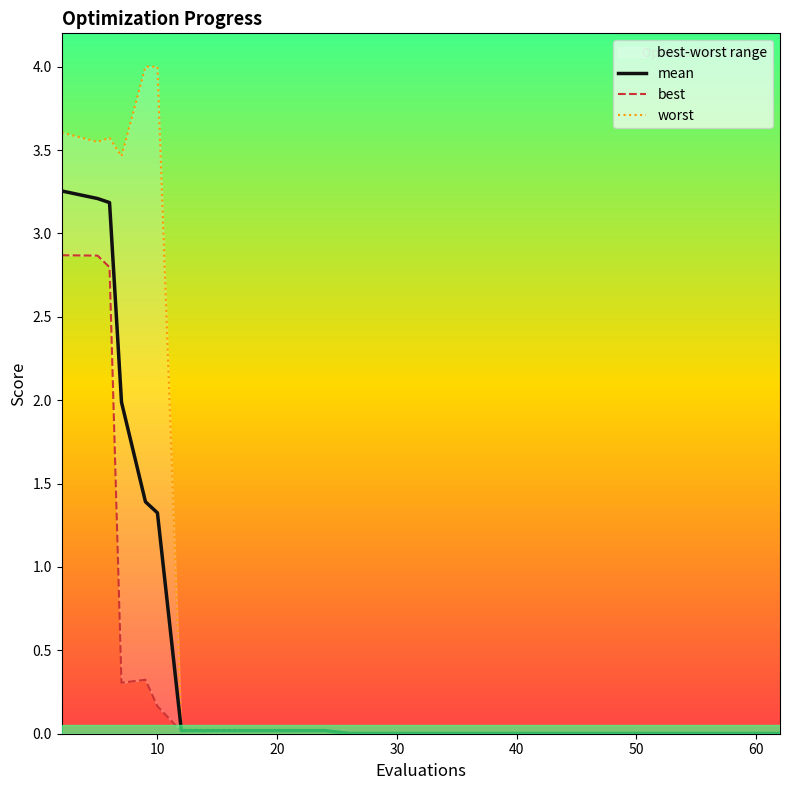

True or false: best and worst intersect in this chart.

False